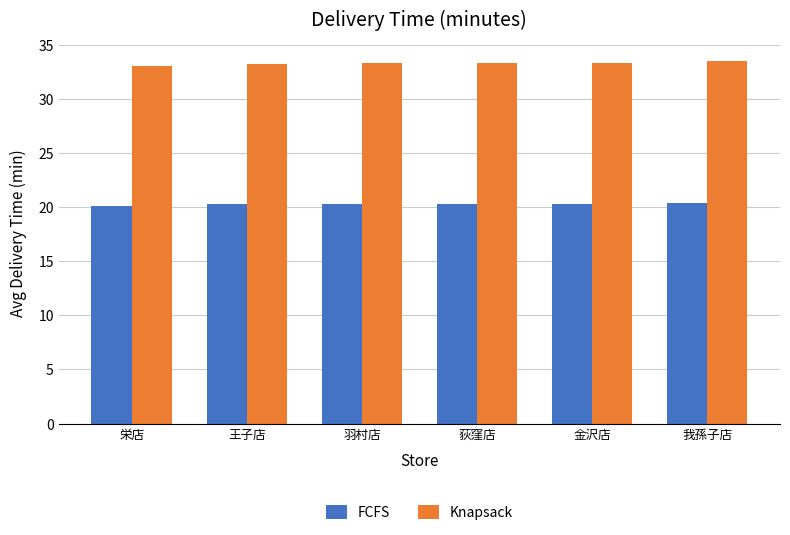

What is the sum of the FCFS values at 王子店 and 金沢店?

40.5